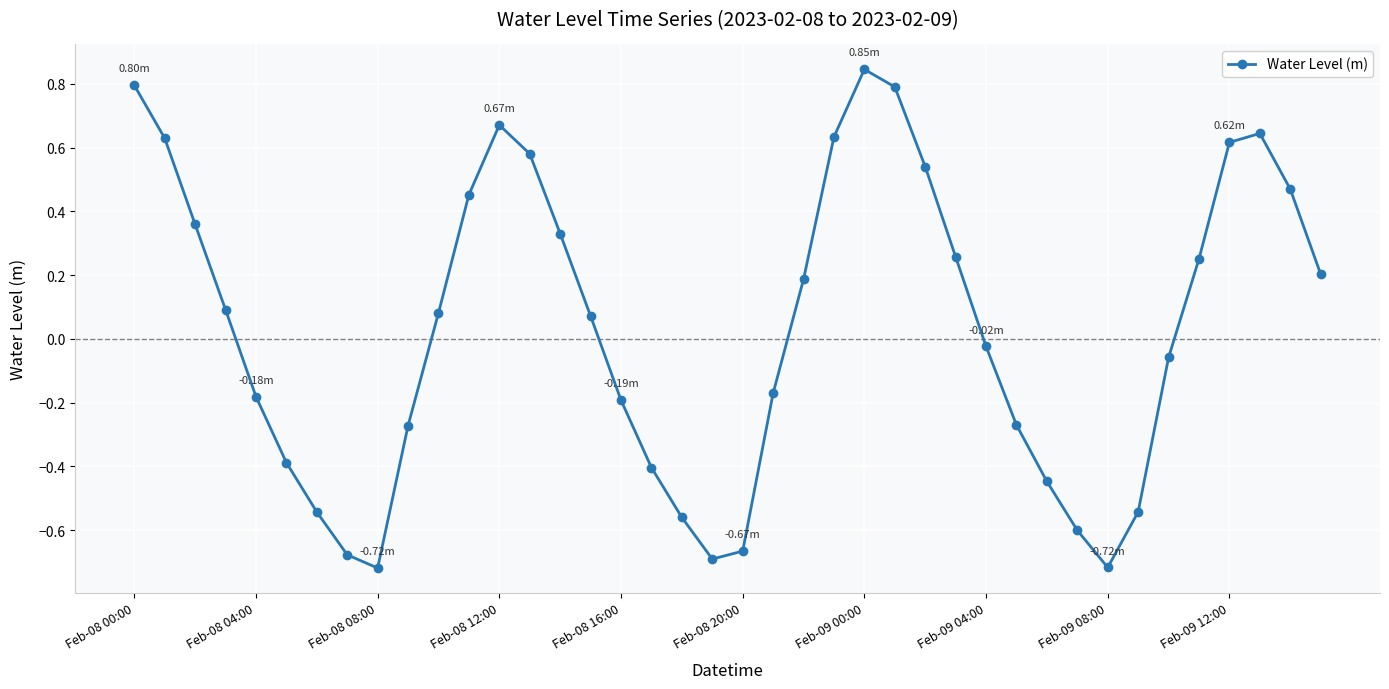

How many points are lower than both their immediate neighbors (excluding endpoints)?

3